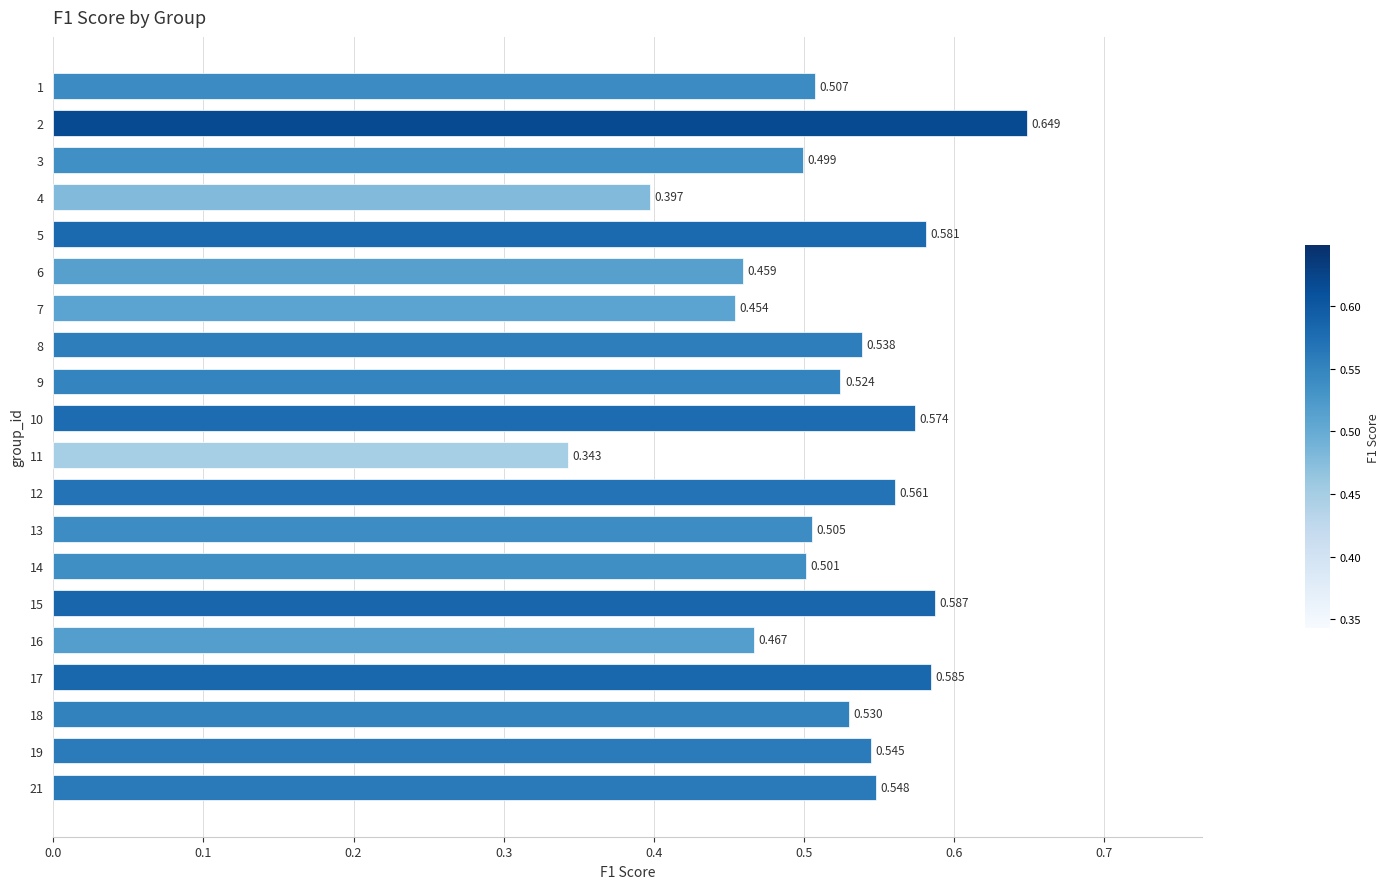

Rank the categories by value from lowest to highest.

11, 4, 7, 6, 16, 3, 14, 13, 1, 9, 18, 8, 19, 21, 12, 10, 5, 17, 15, 2